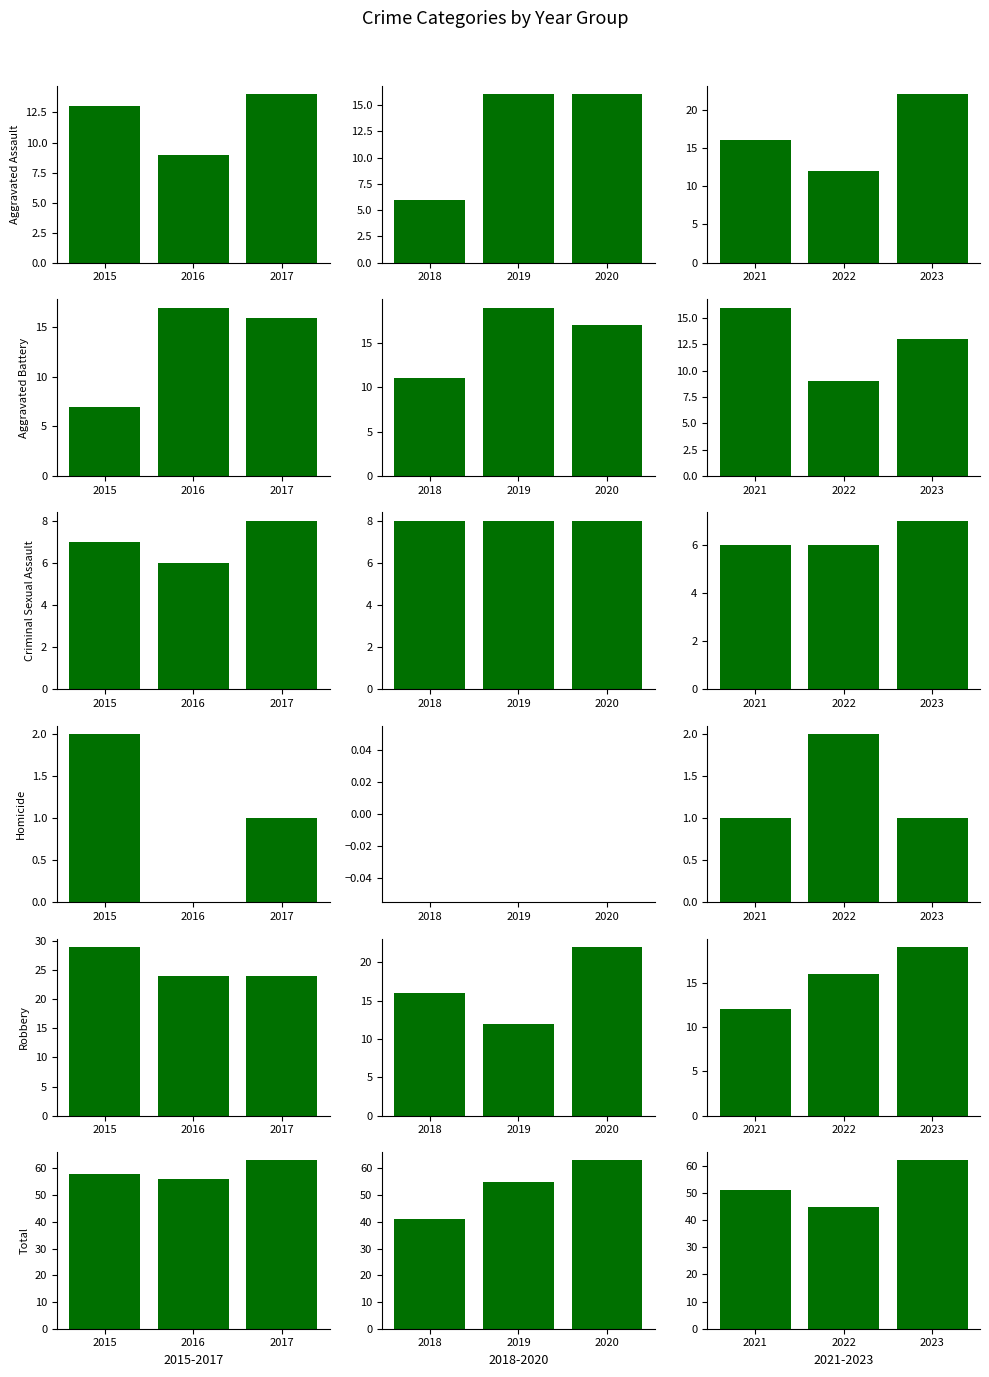

The value of Criminal Sexual Assault at 2021 is 10. True or false?

False